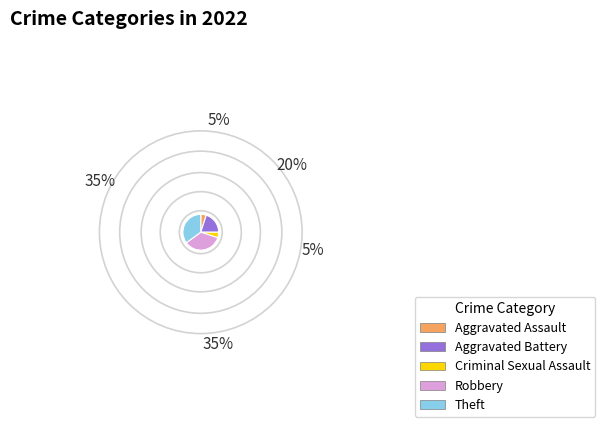

Is Robbery the majority of the pie?

No